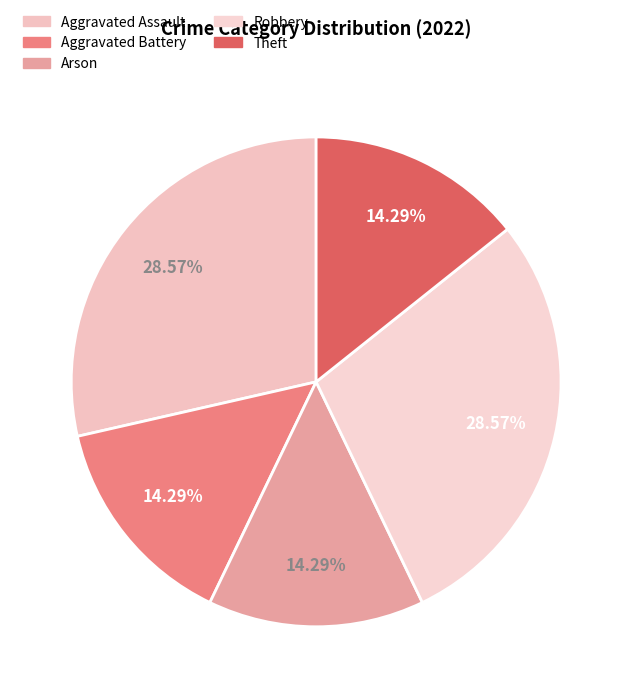

What is the total percentage of Theft and Aggravated Assault?

42.9%